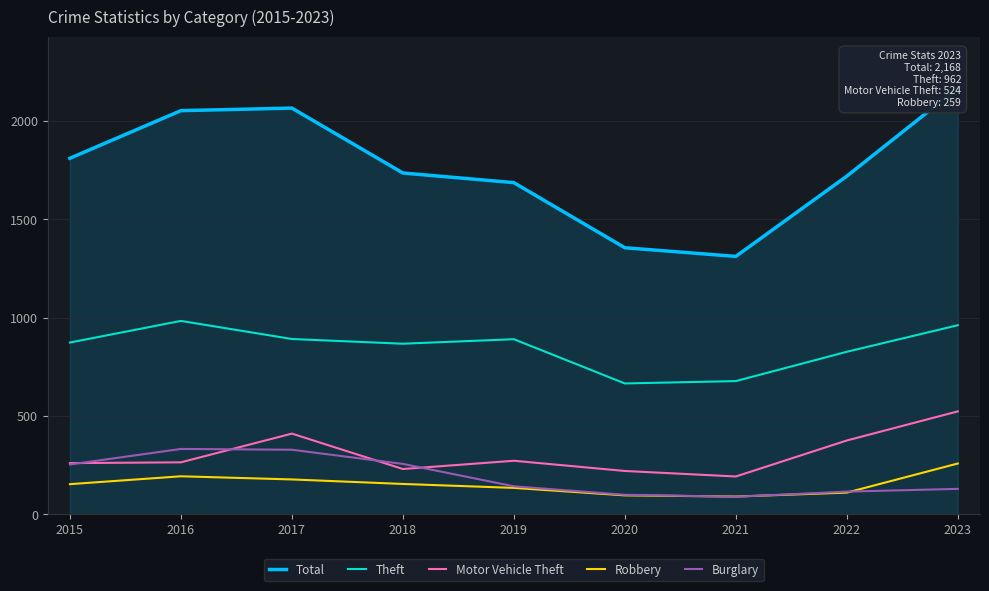

The Burglary series shows 257 at 2018. True or false?

True